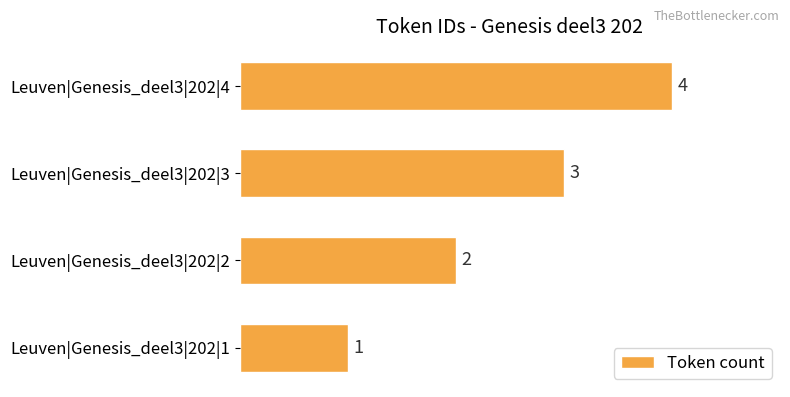

The value at Leuven|Genesis_deel3|202|3 is 1. True or false?

False